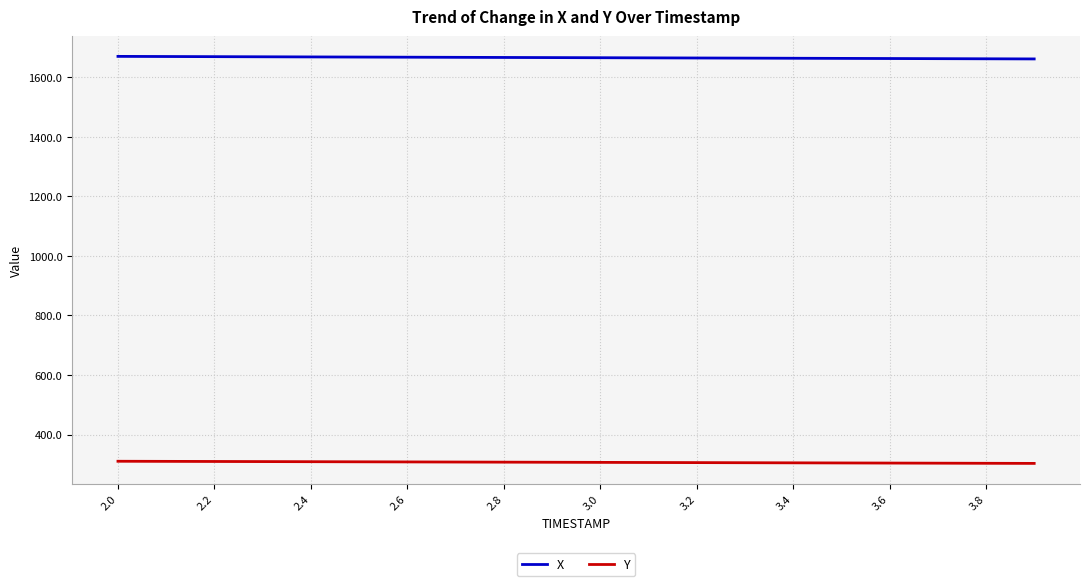

List the series in order of their peak value, lowest first.

Y, X